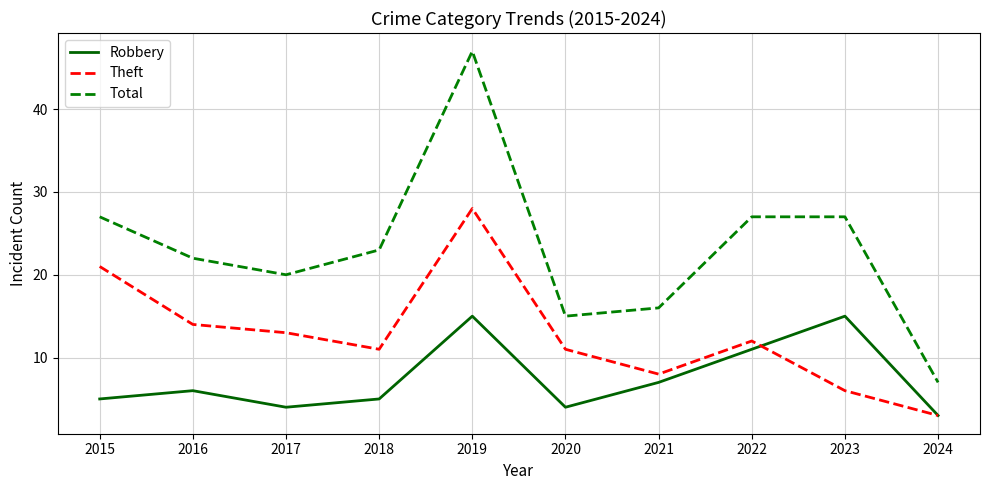

How many distinct data groups are displayed?

3